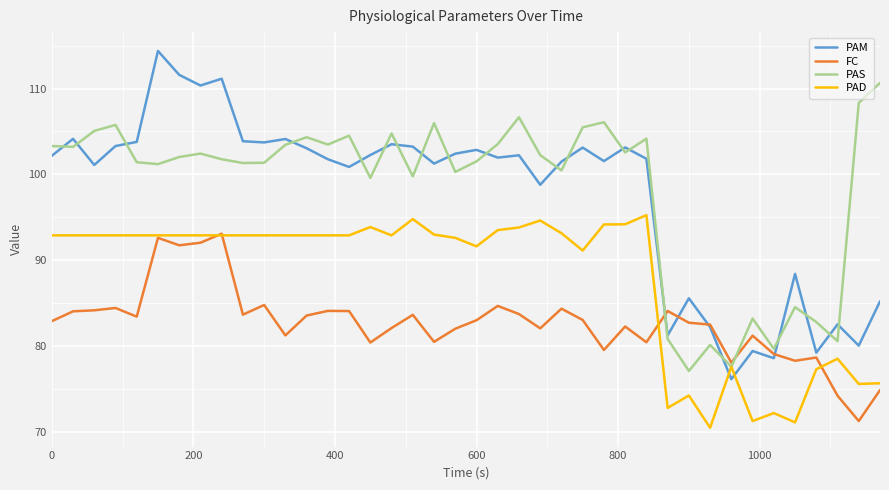

True or false: PAM and PAD intersect in this chart.

True